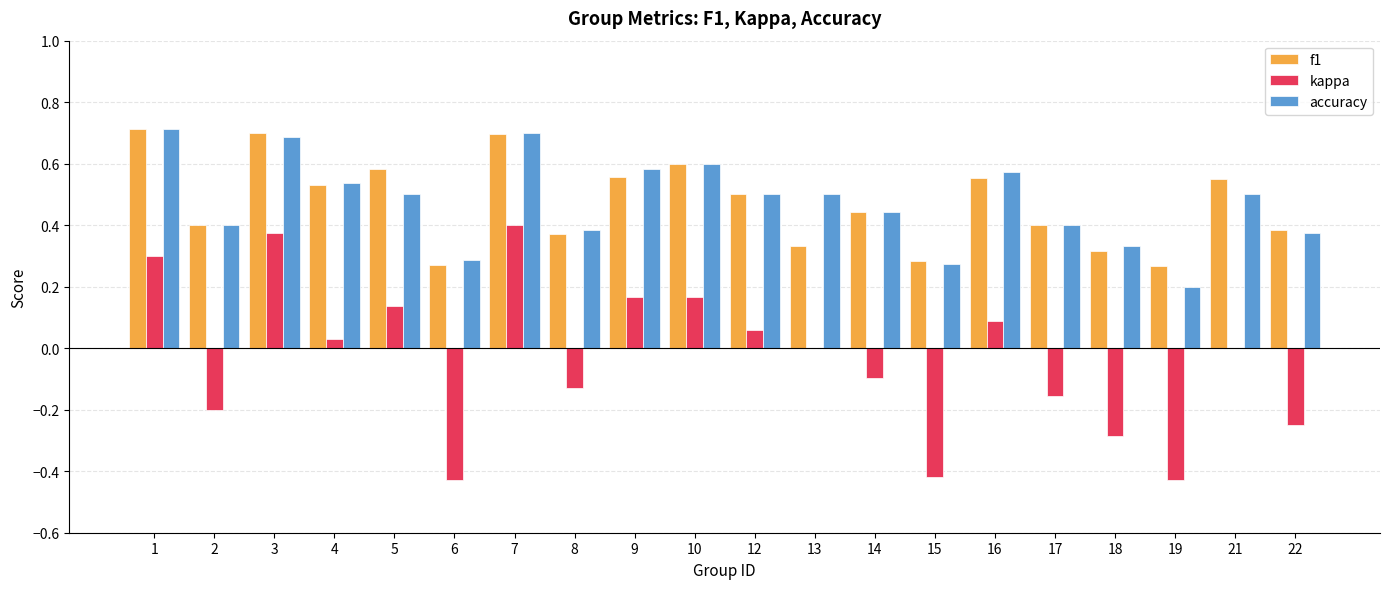

Is it true that f1 equals 1.0 at 5?

False